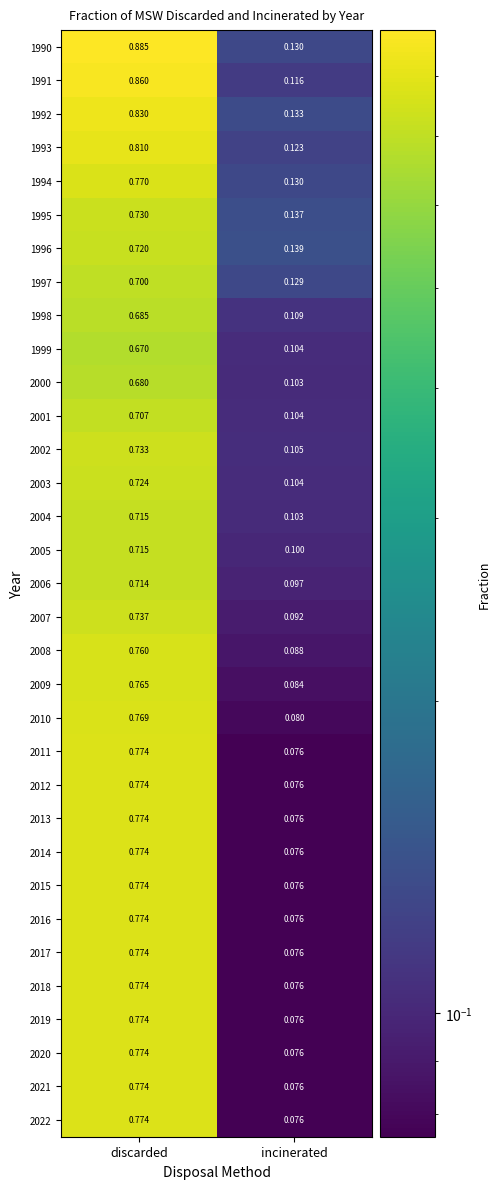

At which category is the sum across all series the highest?

discarded